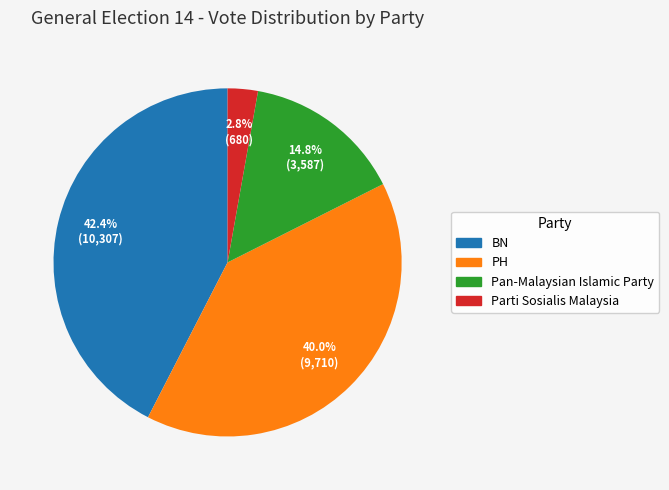

To the nearest percent, what is the combined percentage of Pan-Malaysian Islamic Party and PH?

55%